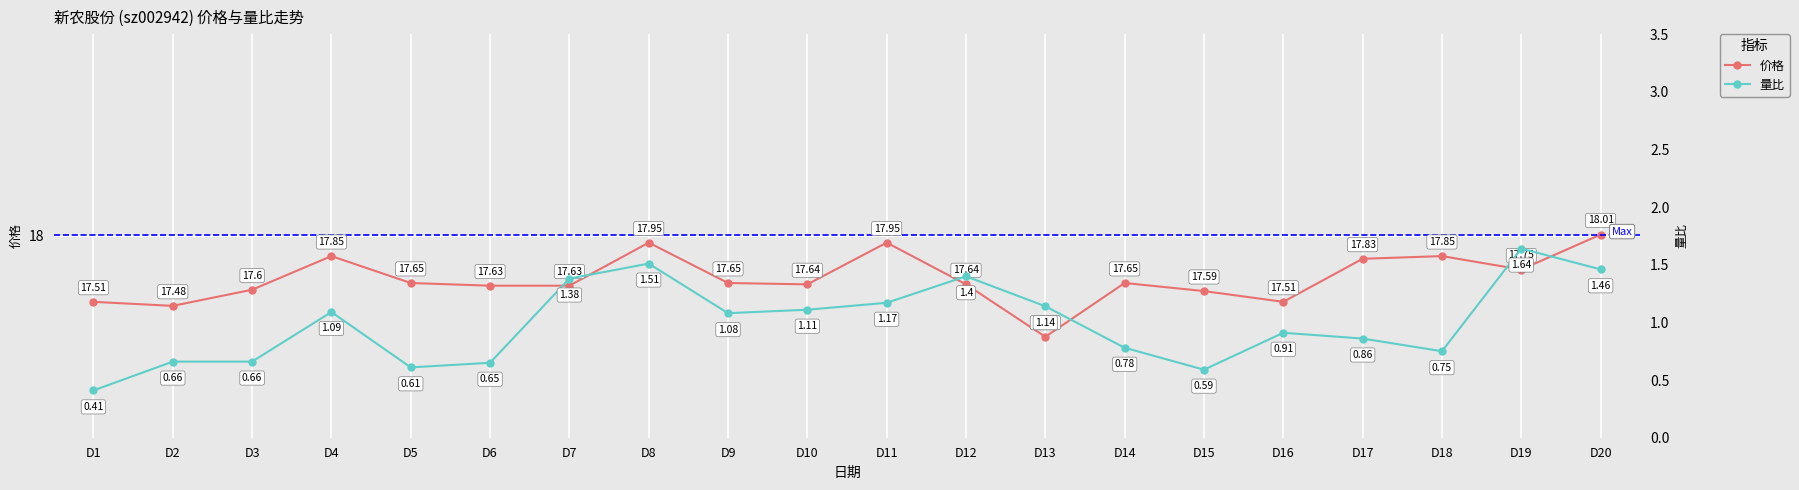

True or false: 量比 and 价格 intersect in this chart.

False